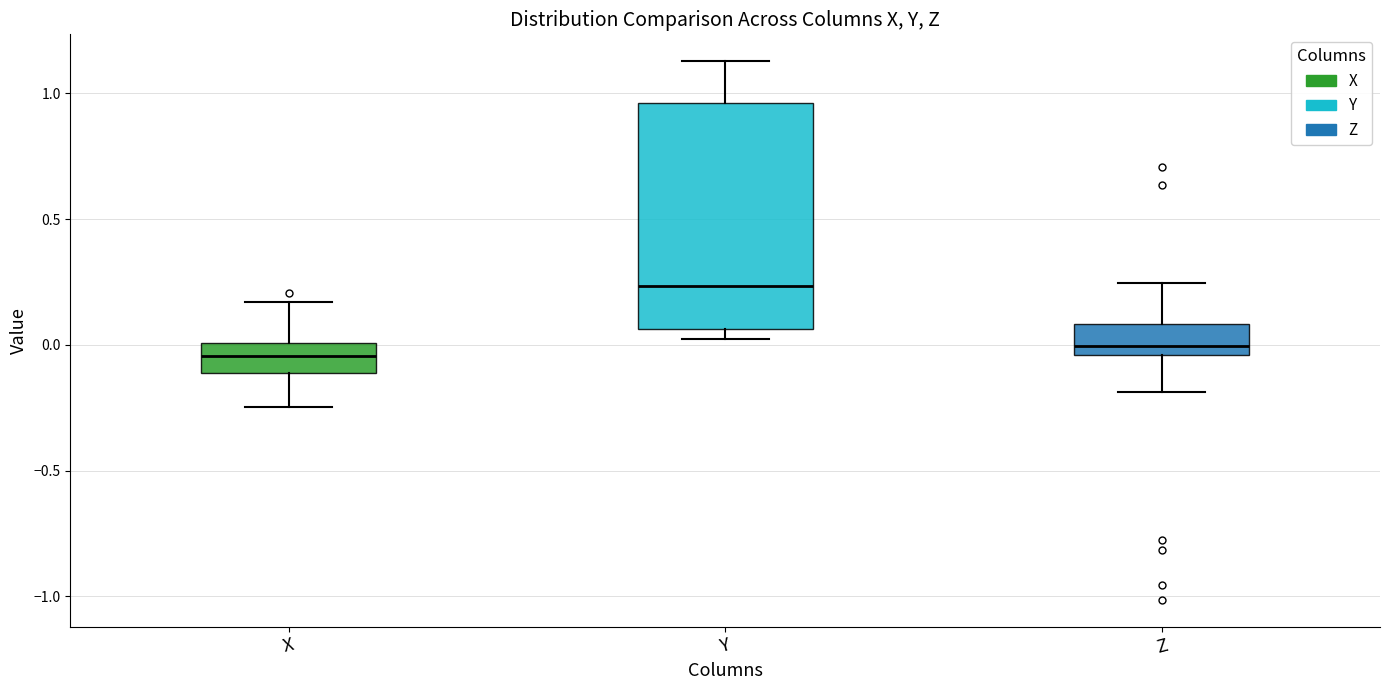

Where is the upper edge of the box for Y on the y-axis? The values are not printed on the chart, so give them approximately, as read against the axis.

0.95